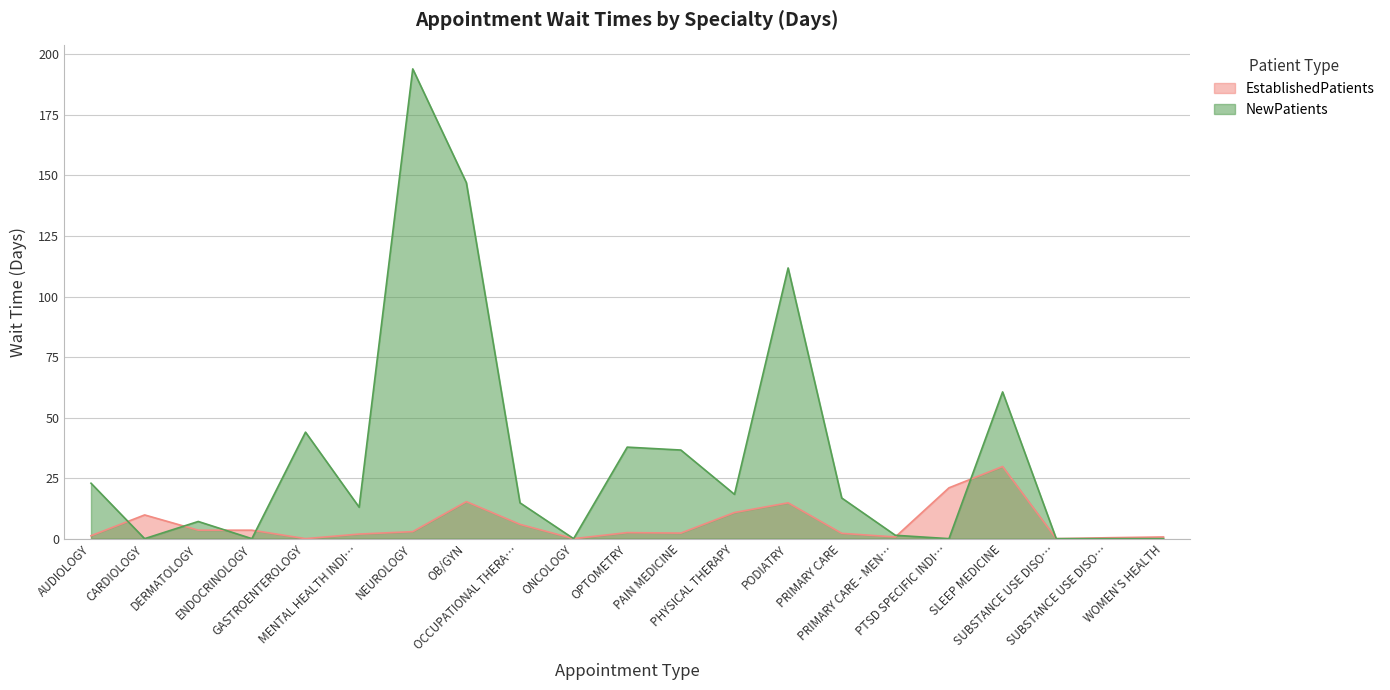

How many positive values does the EstablishedPatients series have?

18